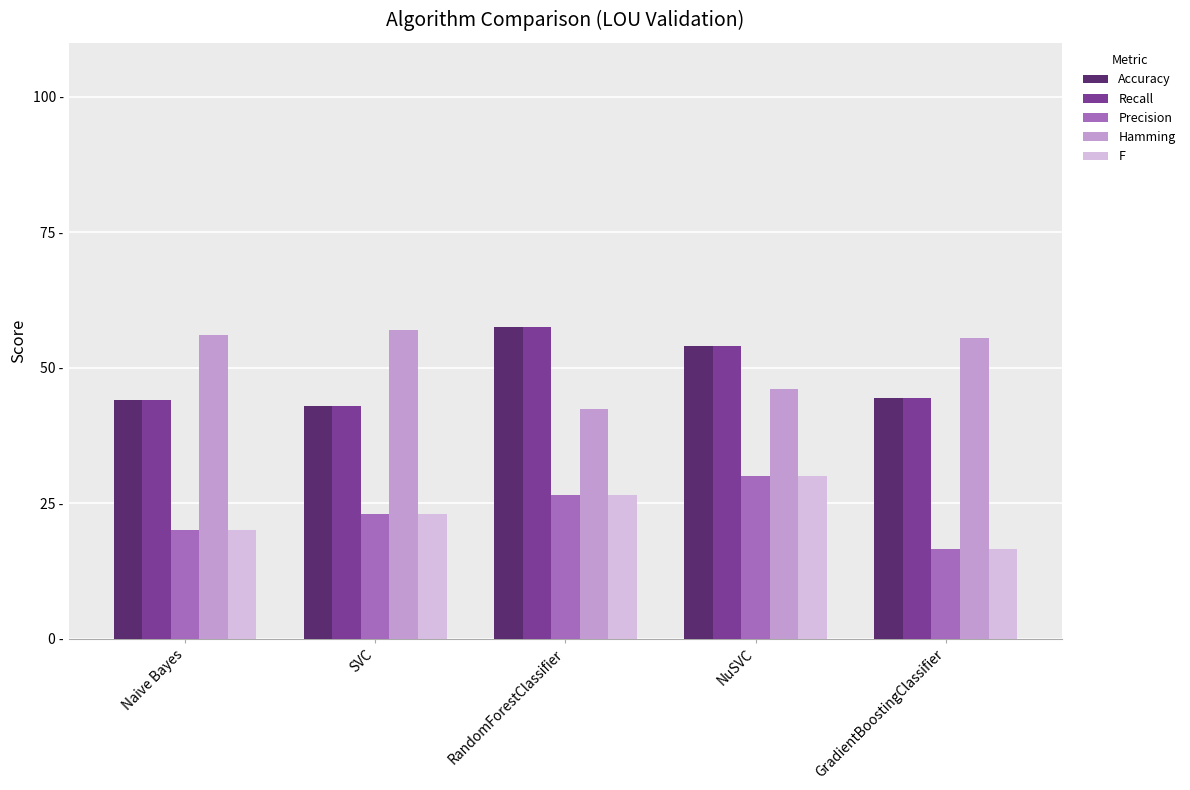

What are all the series names shown in the legend?

Accuracy, Recall, Precision, Hamming, F